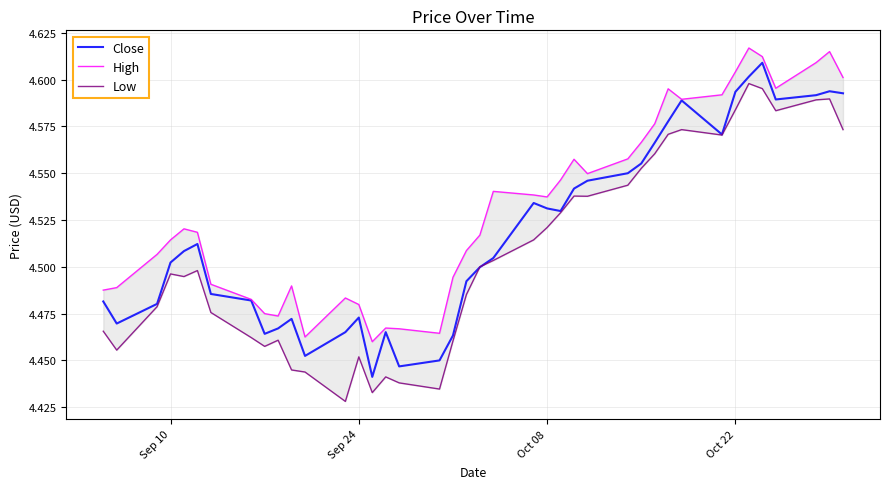

How many series are shown in this chart?

3